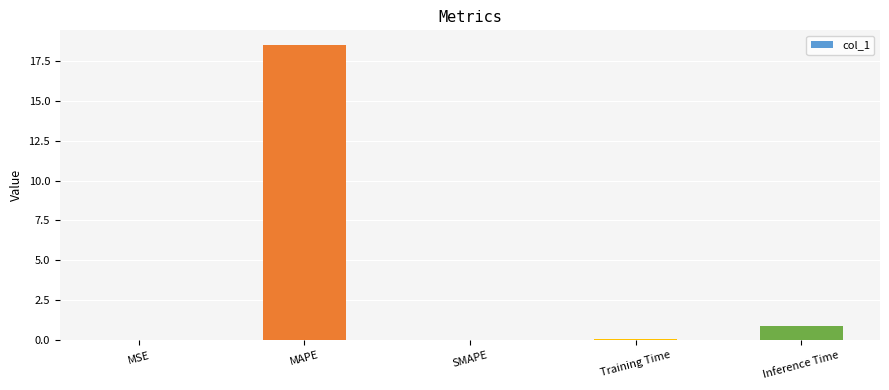

Are the bars horizontal?

No